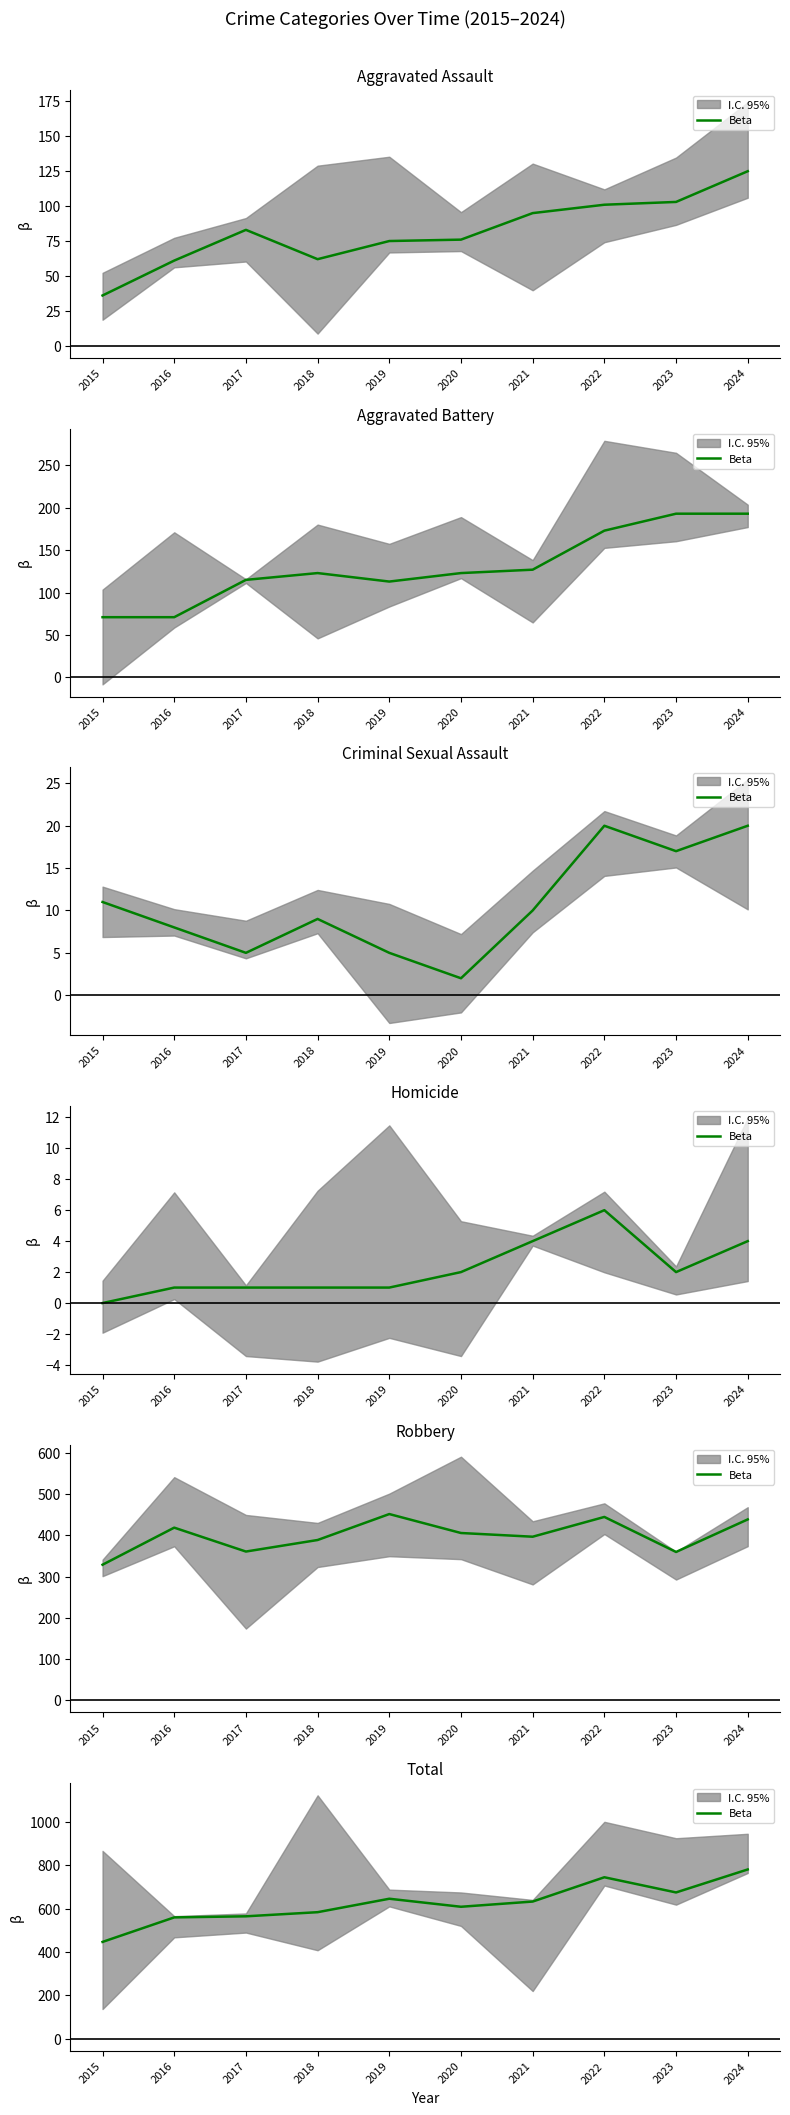

Reading right to left, extract all data points from this chart.

2024=781	2023=675	2022=745	2021=633	2020=609	2019=646	2018=584	2017=565	2016=560	2015=447